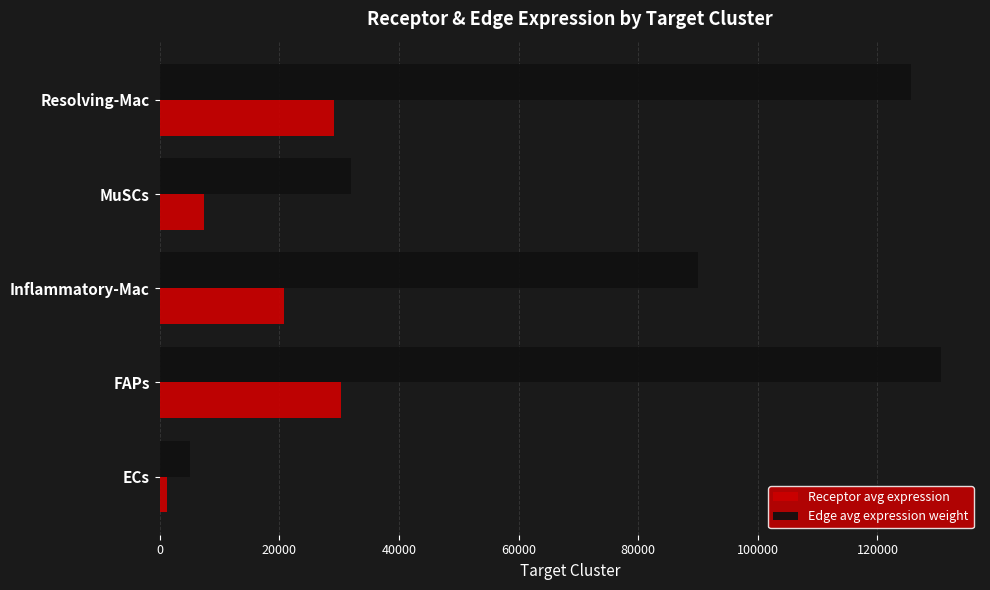

True or false: Edge avg expression weight has a value of 125531.5 at Resolving-Mac.

True